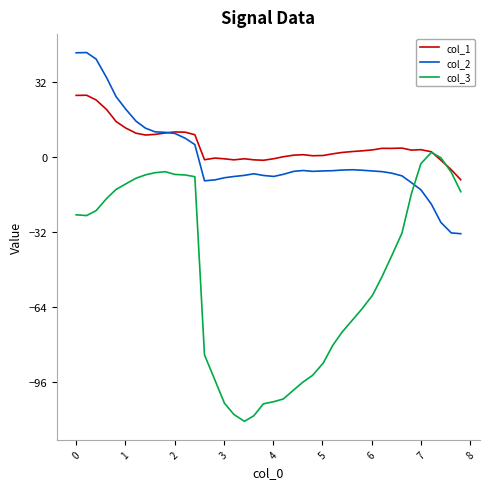

Which series has the largest range (max minus min)?

col_3